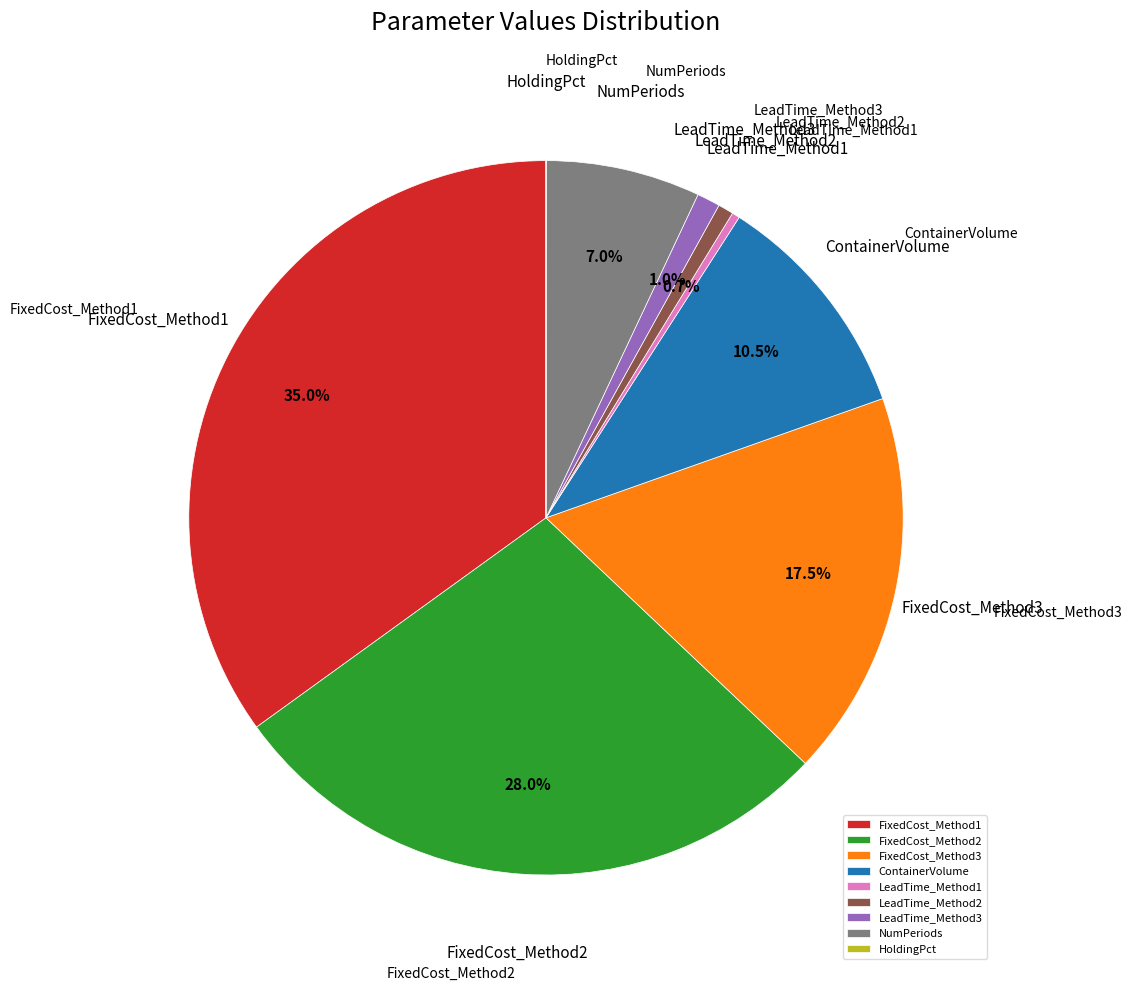

Between ContainerVolume and NumPeriods, which is larger?

ContainerVolume